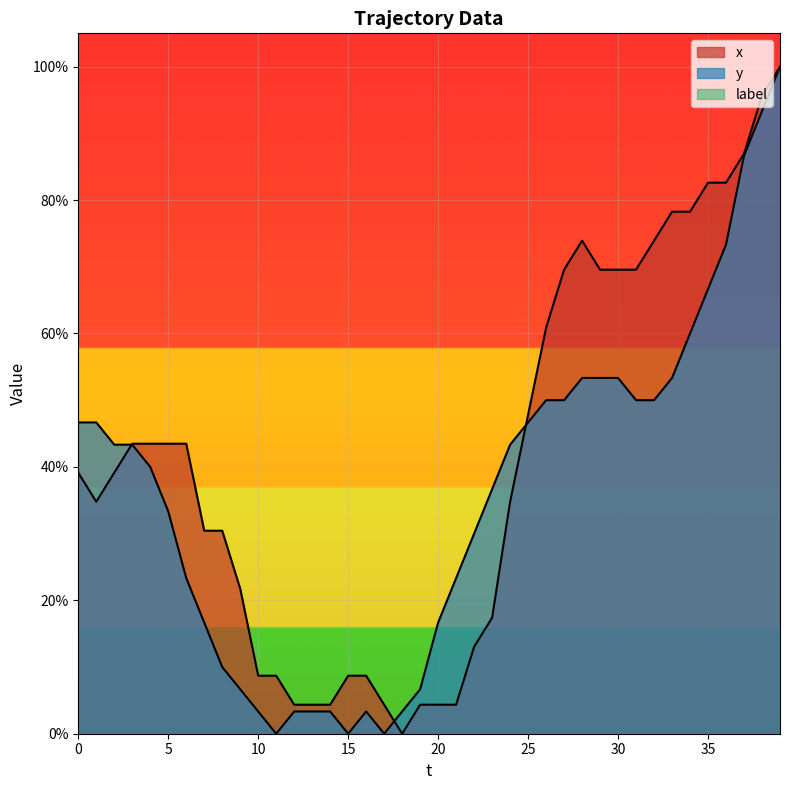

Does the chart display data point markers on the line(s)?

No